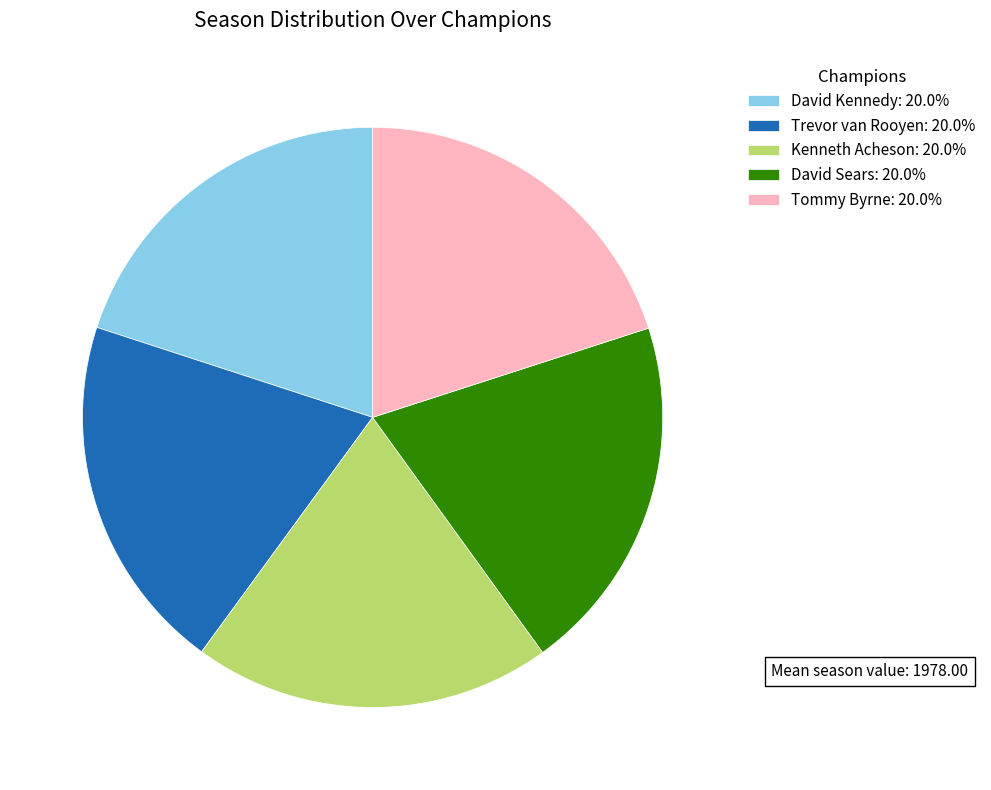

Count the number of slices in the pie.

5